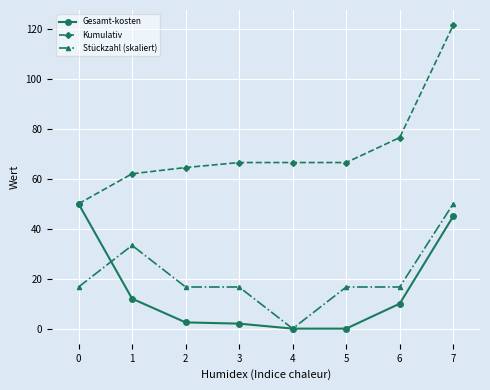

What is the average value of the Kumulativ series?

71.8